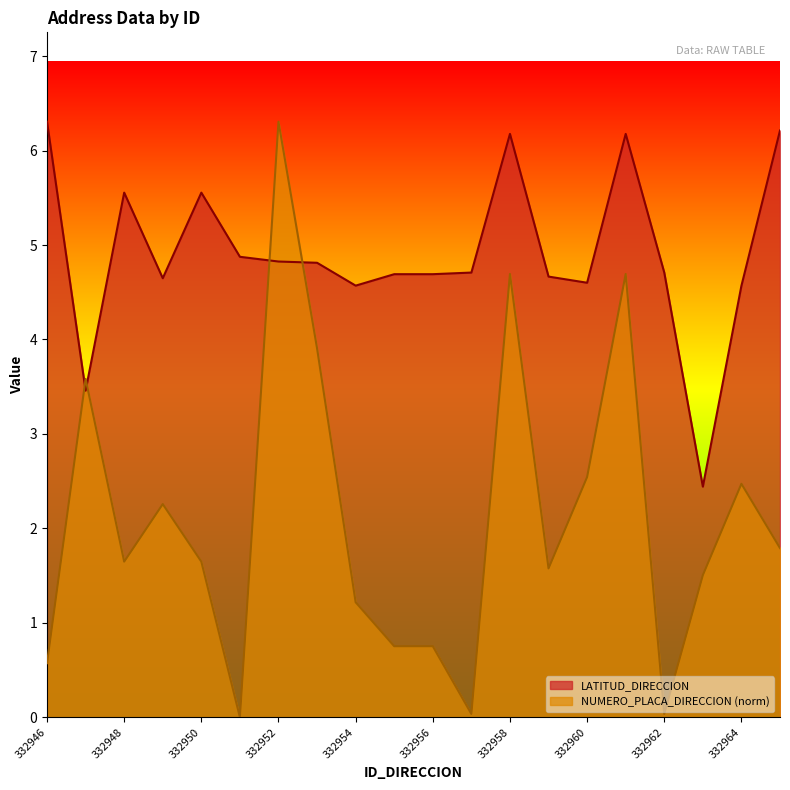

What is the difference between the highest and lowest values at 332947?

0.1